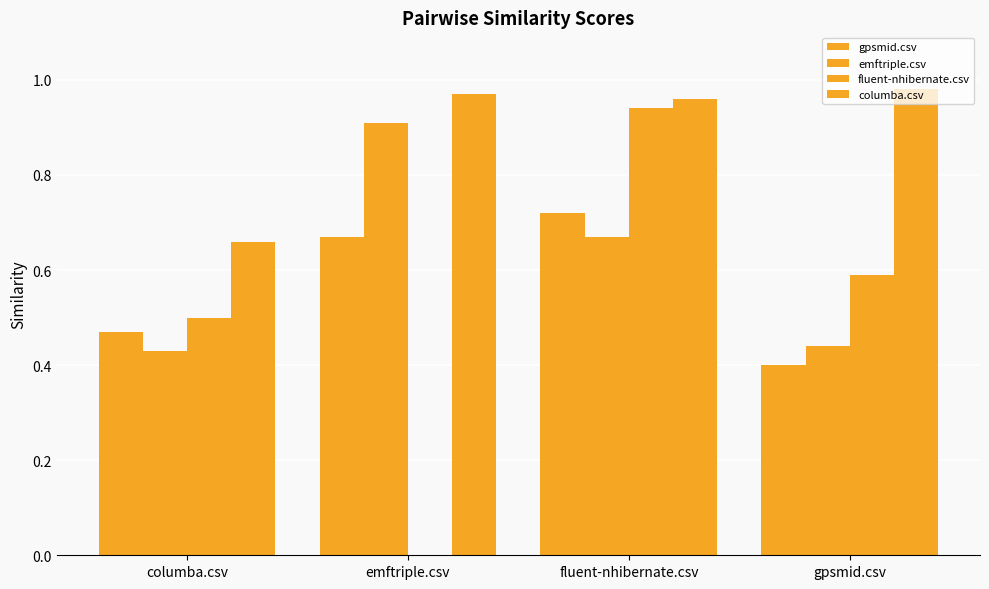

How many positive values does the fluent-nhibernate.csv series have?

3